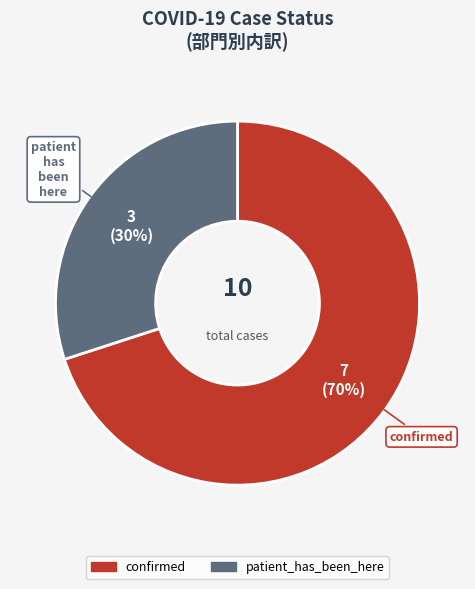

Does any single category account for the majority?

Yes